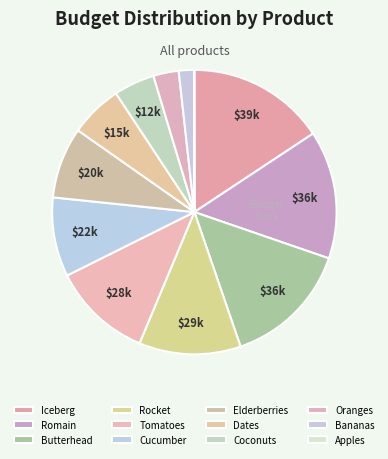

Count the number of slices in the pie.

12